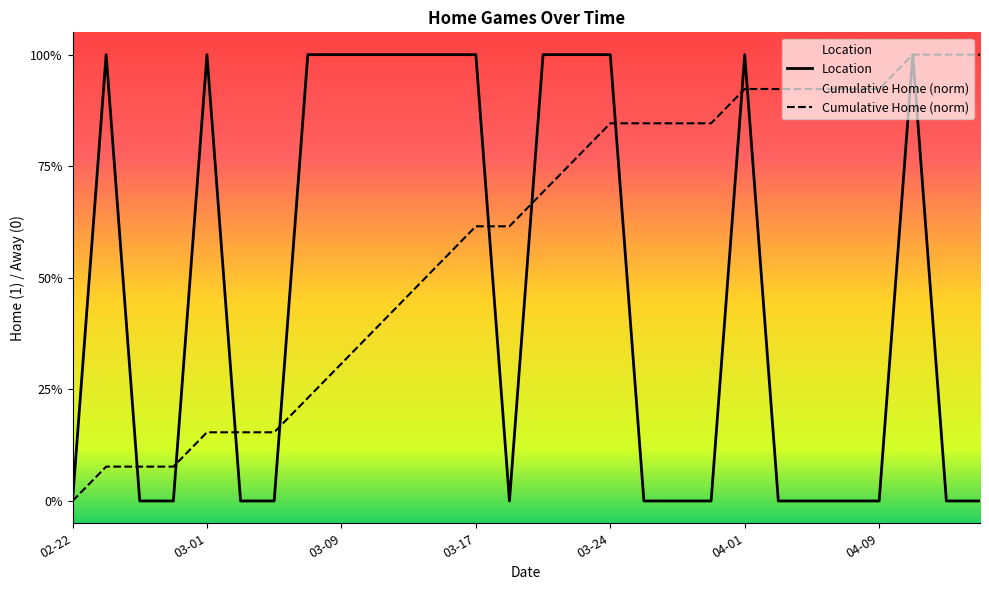

What are all the series names shown in the legend?

Location, Cumulative Home